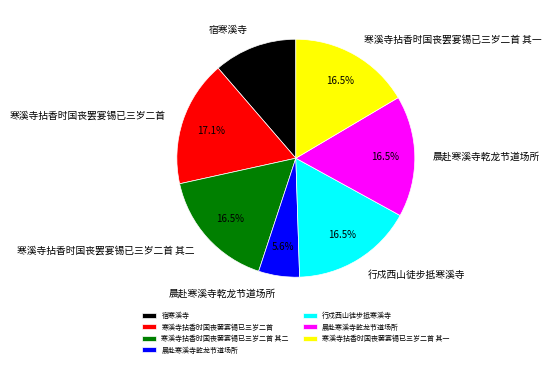

Does any single category account for the majority?

No